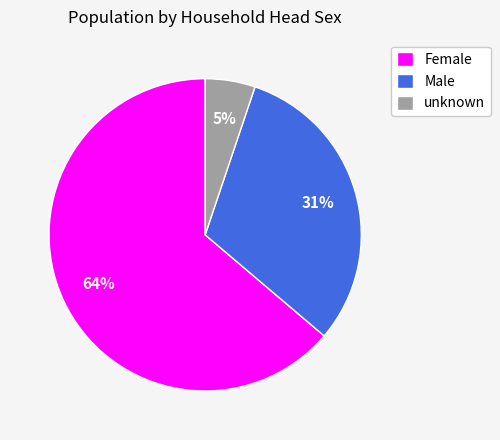

Approximately how many times larger is the value at unknown compared to Female?

0.1